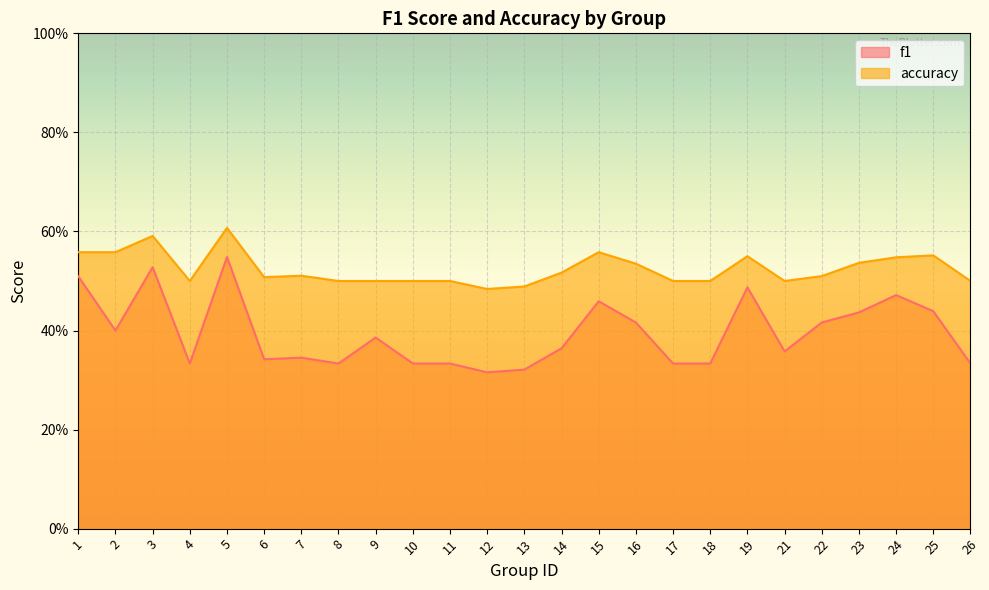

True or false: accuracy and f1 intersect in this chart.

False